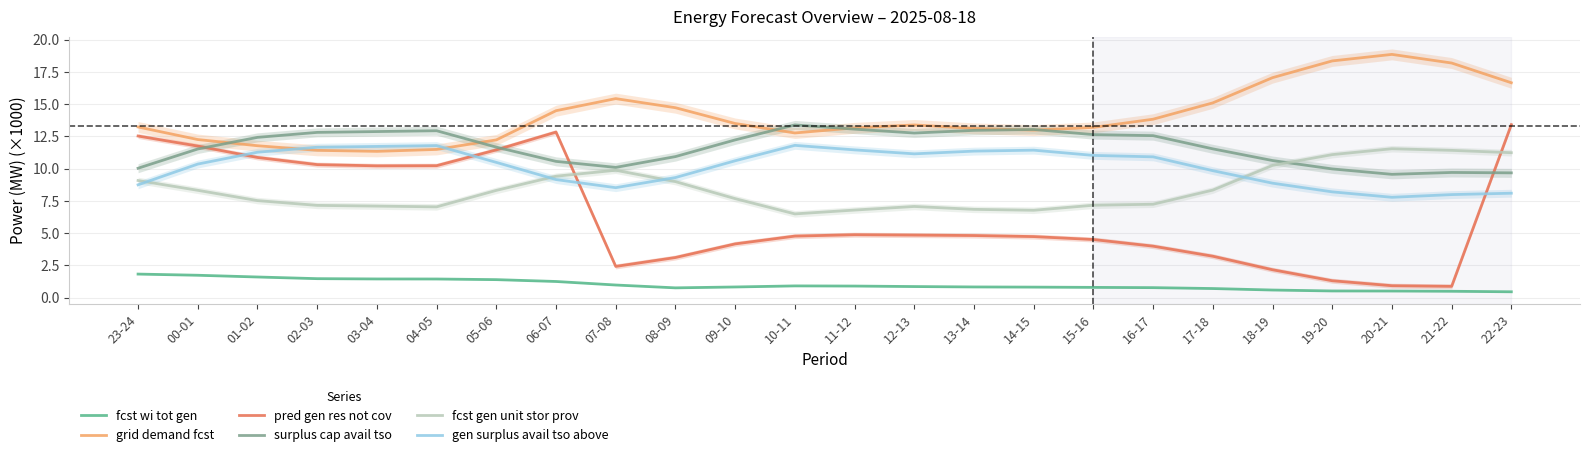

What is the value of the fcst wi tot gen point at the 11th from the left?

0.8